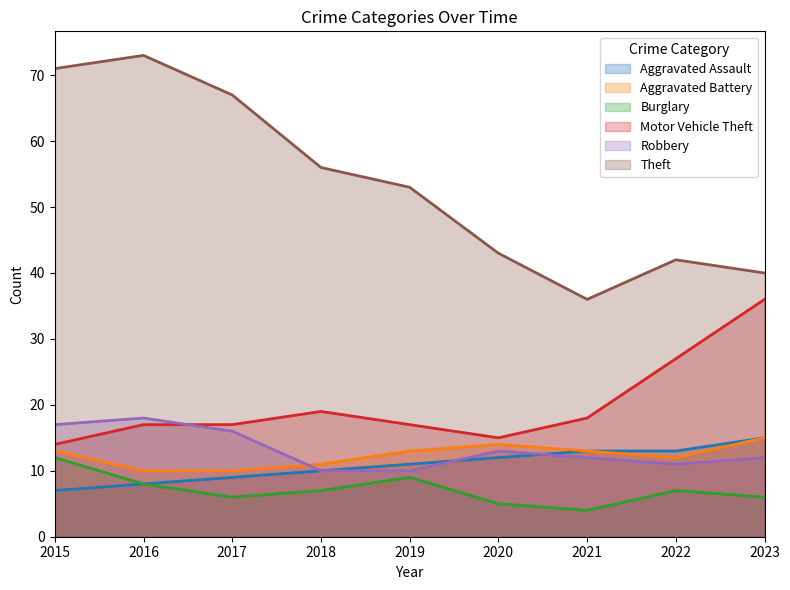

The Aggravated Assault series shows 3 at 2017. True or false?

False